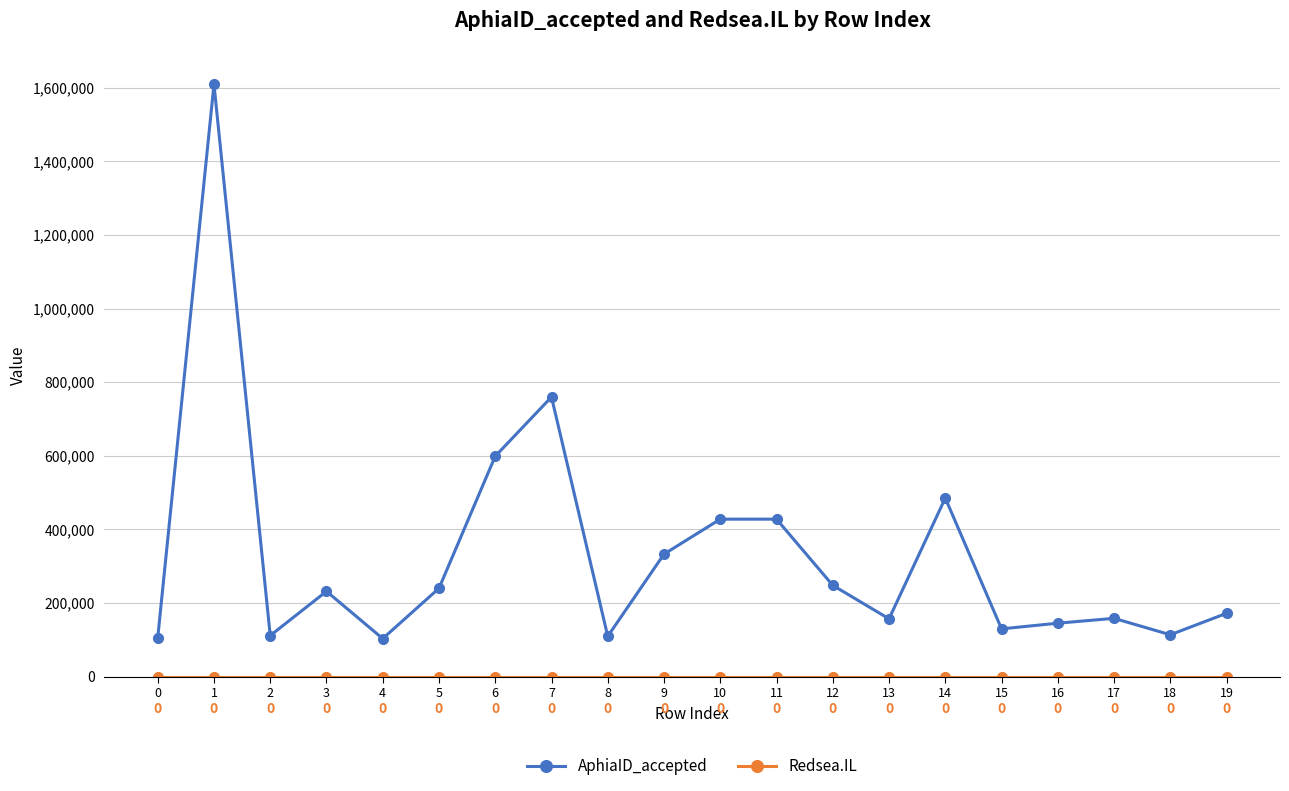

List the labels in order of AphiaID_accepted value, smallest first.

4, 0, 8, 2, 18, 15, 16, 13, 17, 19, 3, 5, 12, 9, 10, 11, 14, 6, 7, 1